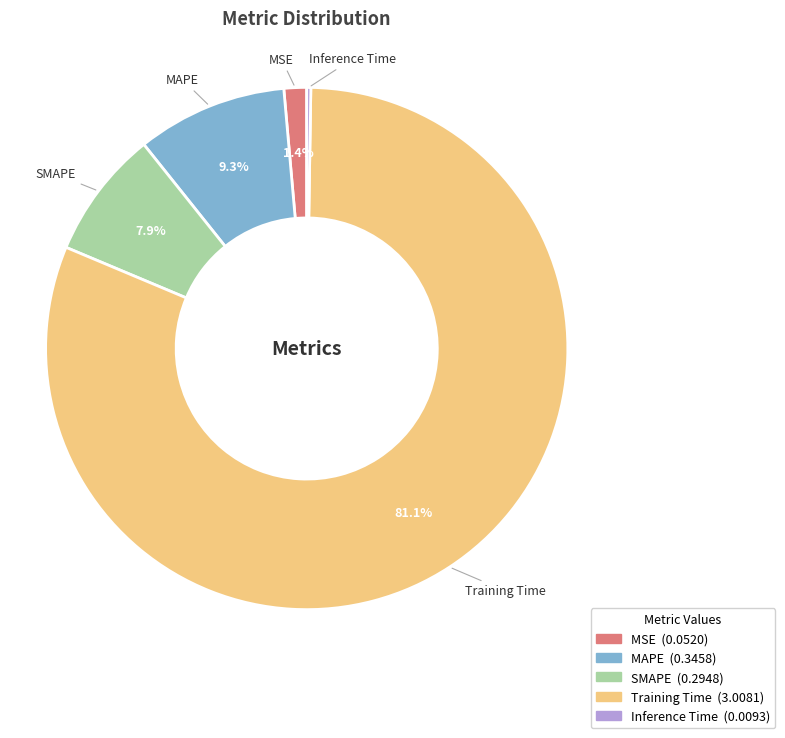

Which slice is the largest?

Training Time